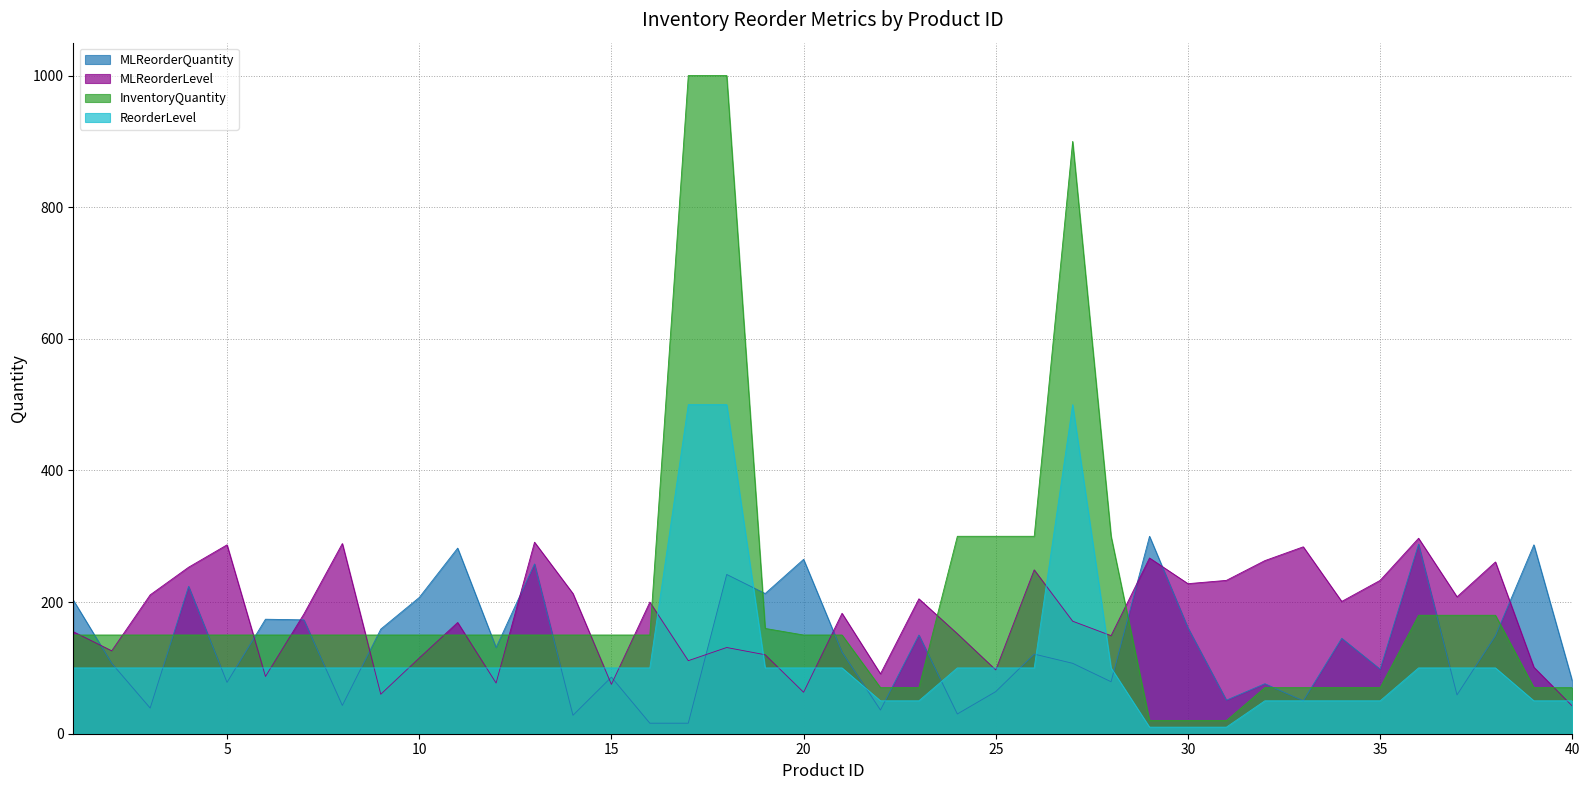

List the labels in order of ReorderLevel value, smallest first.

29, 30, 31, 22, 23, 32, 33, 34, 35, 39, 40, 1, 2, 3, 4, 5, 6, 7, 8, 9, 10, 11, 12, 13, 14, 15, 16, 19, 20, 21, 24, 25, 26, 28, 36, 37, 38, 17, 18, 27